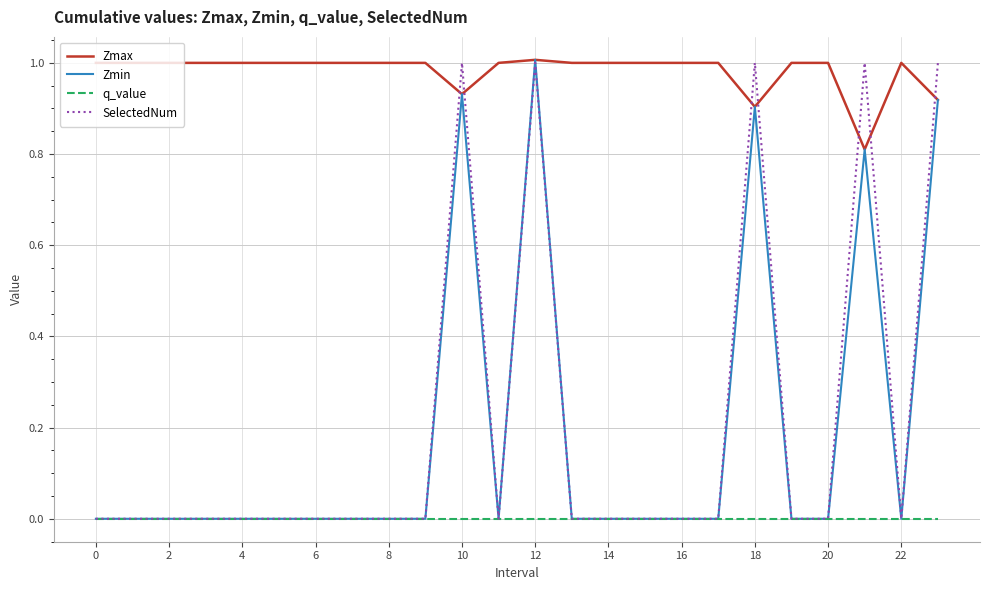

True or false: Zmax and q_value intersect in this chart.

False